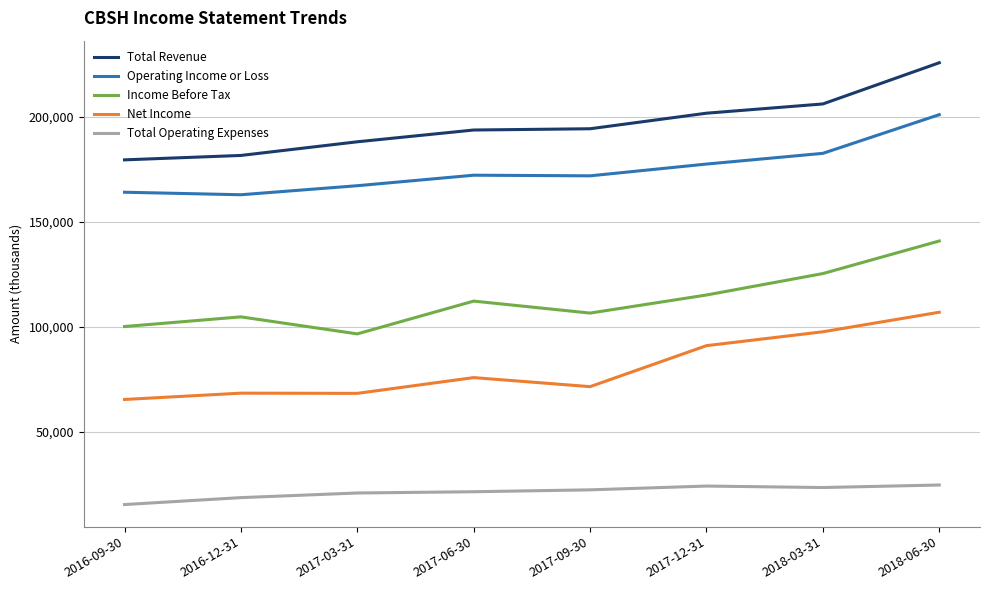

What is the total value across all series at 2017-06-30?

575200